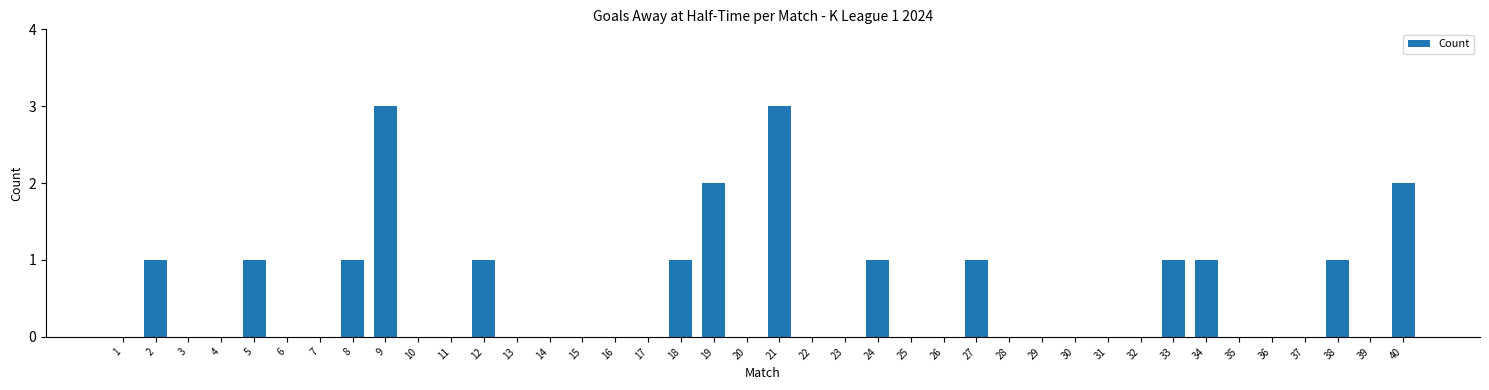

True or false: the data shows 2 at 18.

False